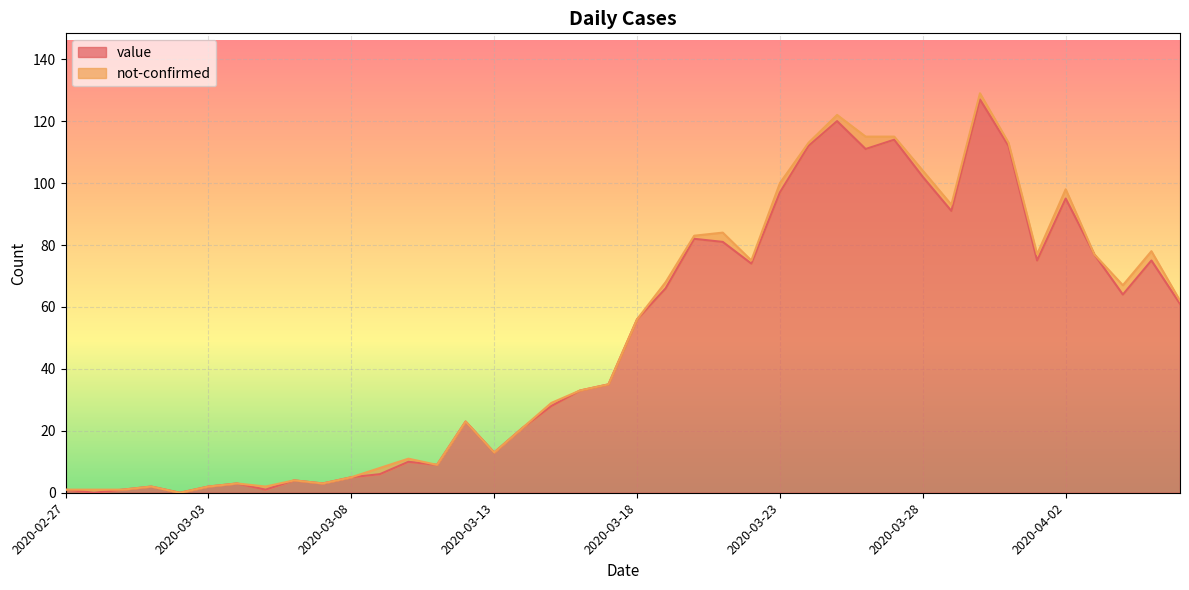

What is the label of the 14th point from the left?

2020-03-11